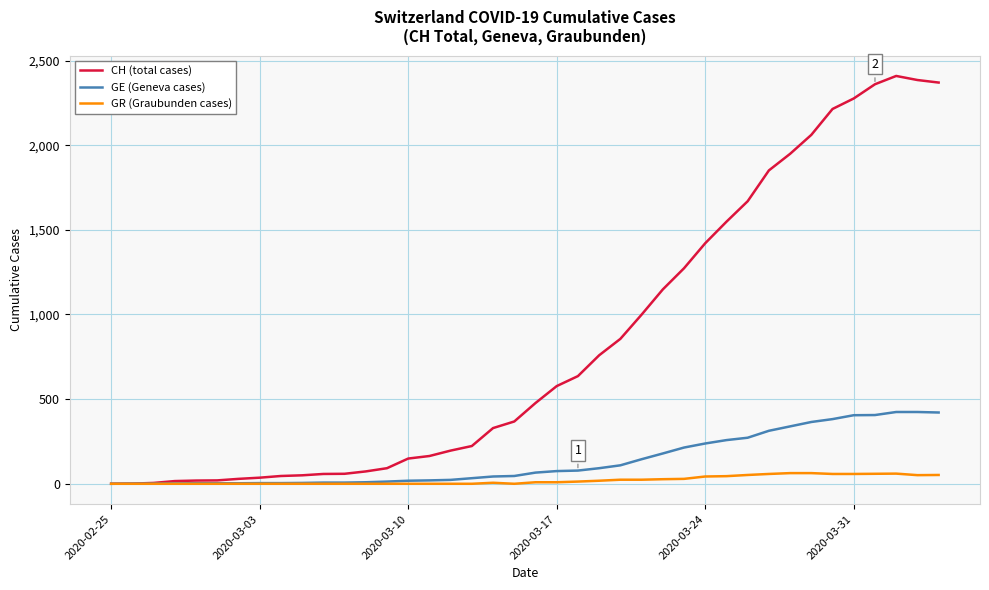

Which series has the largest range (max minus min)?

CH (total cases)